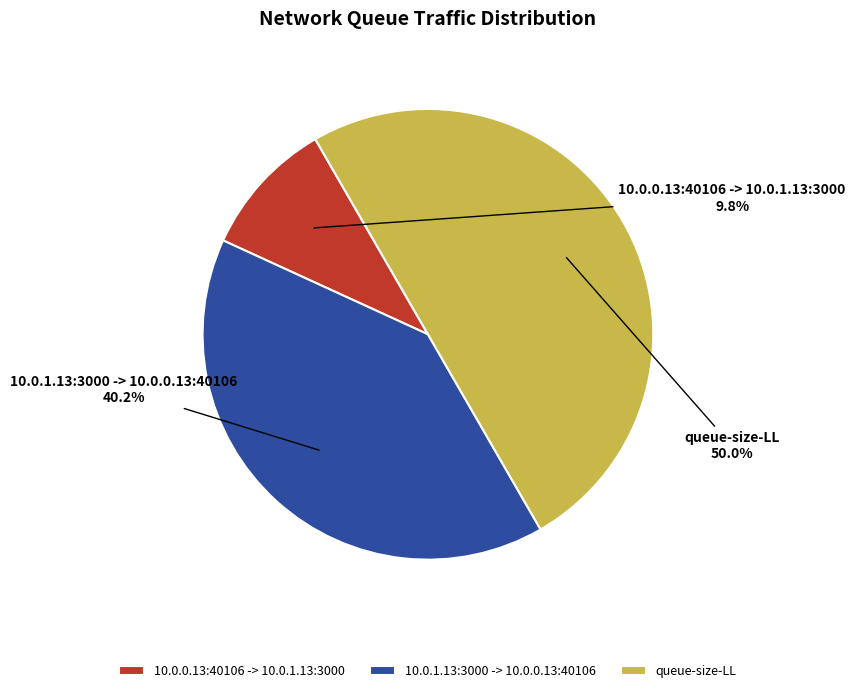

Approximately how many times larger is the value at 10.0.1.13:3000 -> 10.0.0.13:40106 compared to queue-size-LL?

0.8